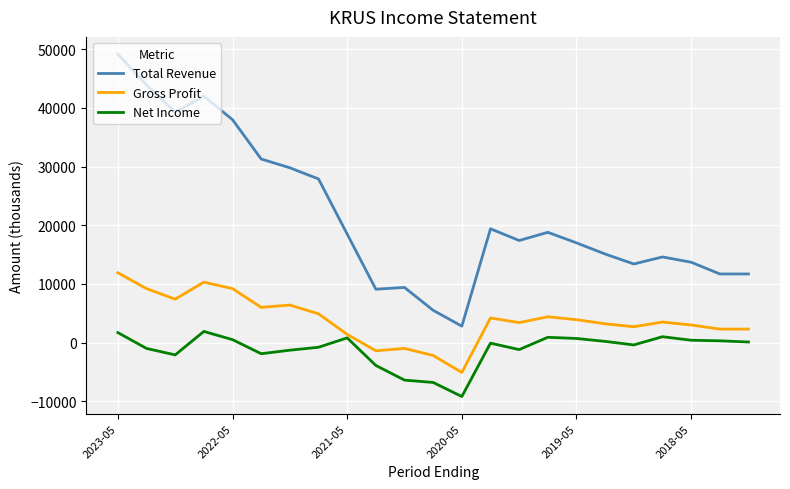

What is the greatest value displayed?

49200